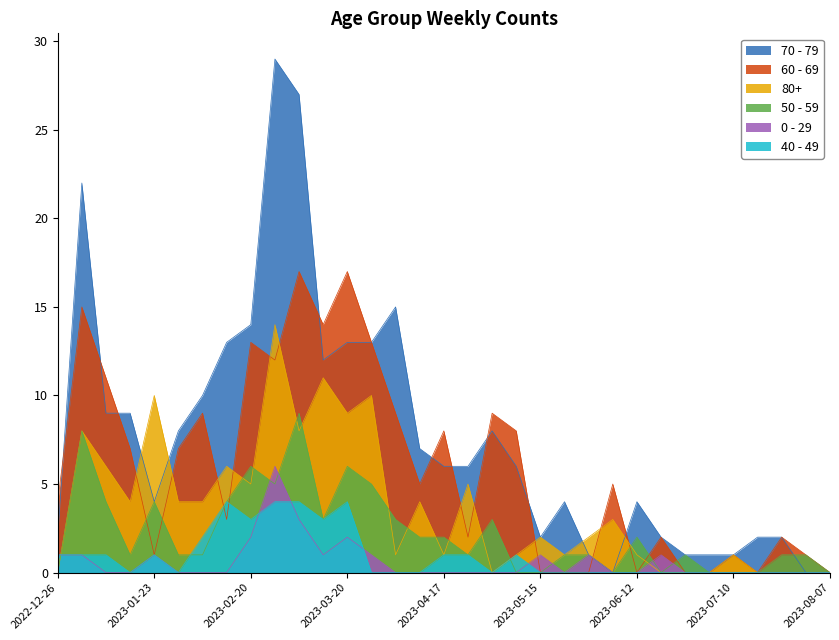

What is the difference between the maximum and minimum values in the 40 - 49 series?

4